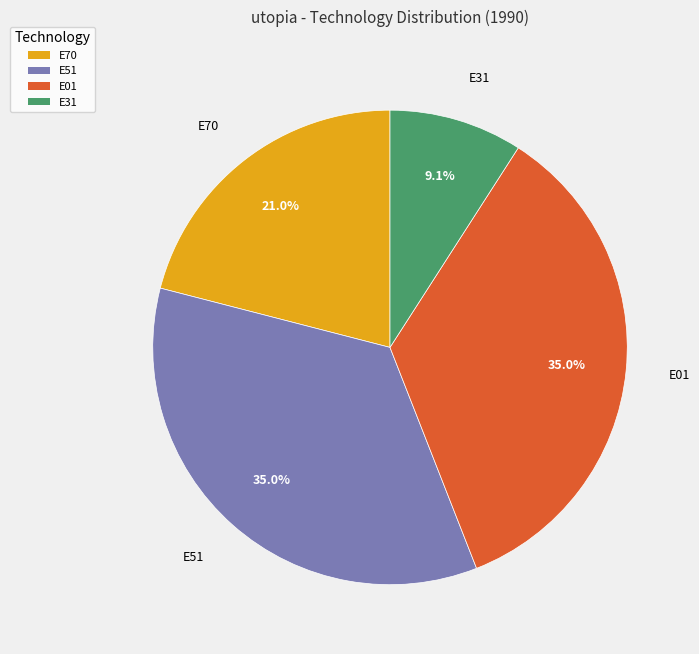

True or false: E01 accounts for 35% of the total.

True